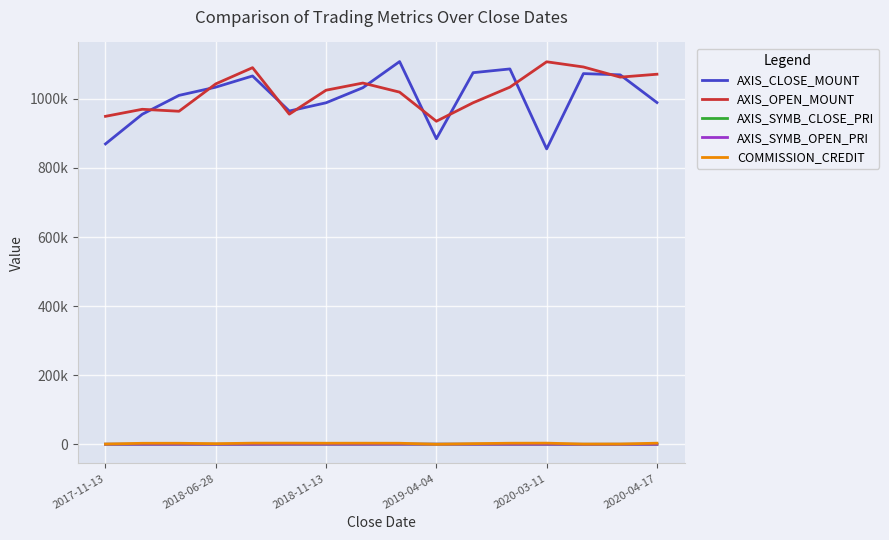

What is the lowest value of the AXIS_OPEN_MOUNT series?

935000